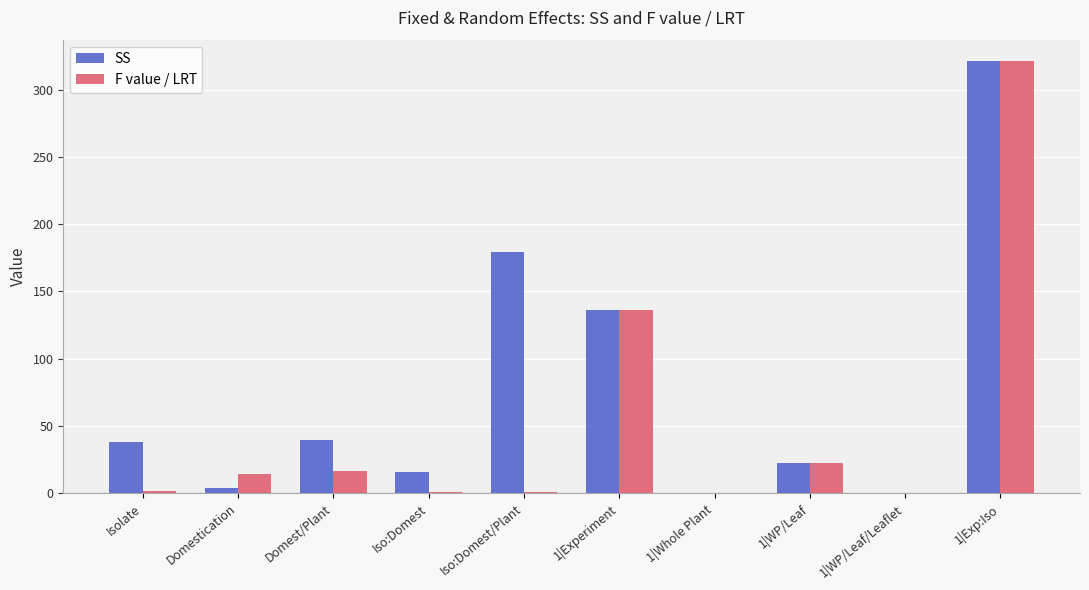

Are the bars horizontal?

No